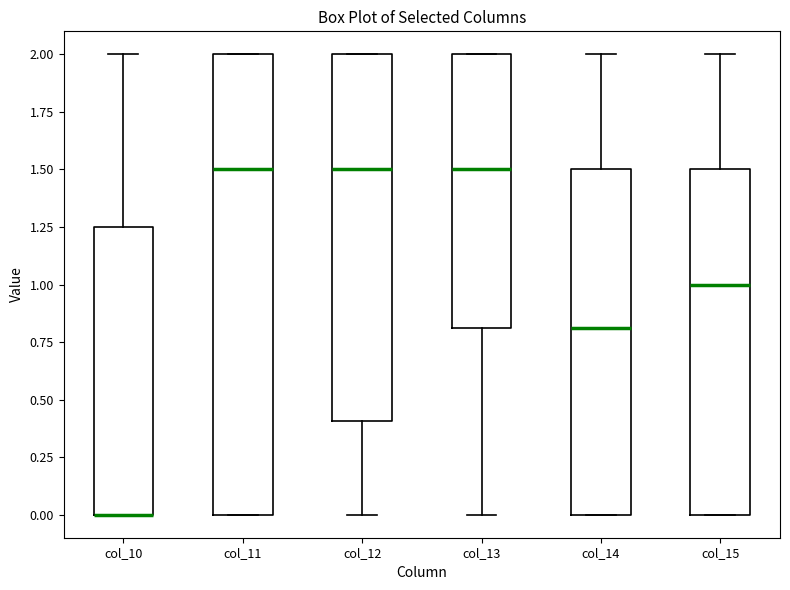

Reading left to right, read every box against the y-axis: the position of its median line, the range the box covers, and the ends of its whiskers. The values are not printed on the chart, so give them approximately, as read against the axis.

col_10: median 0.00 (drawn on the box's lower edge), box 0.00 to 1.25, whiskers 0.00 to 2.00
col_11: median 1.50, box 0.00 to 2.00, whiskers 0.00 to 2.00
col_12: median 1.50, box 0.40 to 2.00, whiskers 0.00 to 2.00
col_13: median 1.50, box 0.80 to 2.00, whiskers 0.00 to 2.00
col_14: median 0.80, box 0.00 to 1.50, whiskers 0.00 to 2.00
col_15: median 1.00, box 0.00 to 1.50, whiskers 0.00 to 2.00